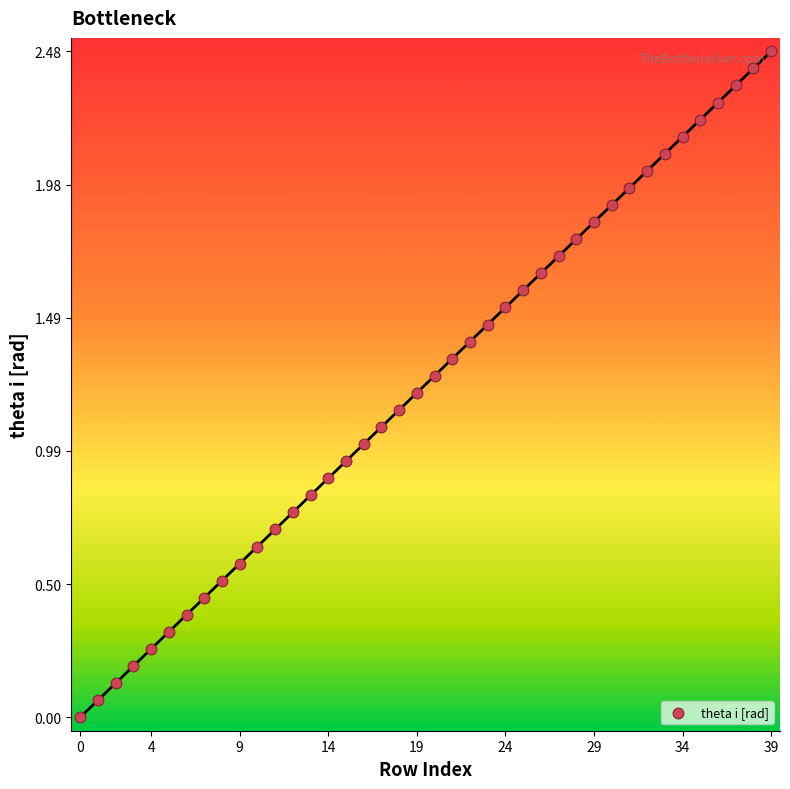

What is the range of Y values (max minus min)?

2.5